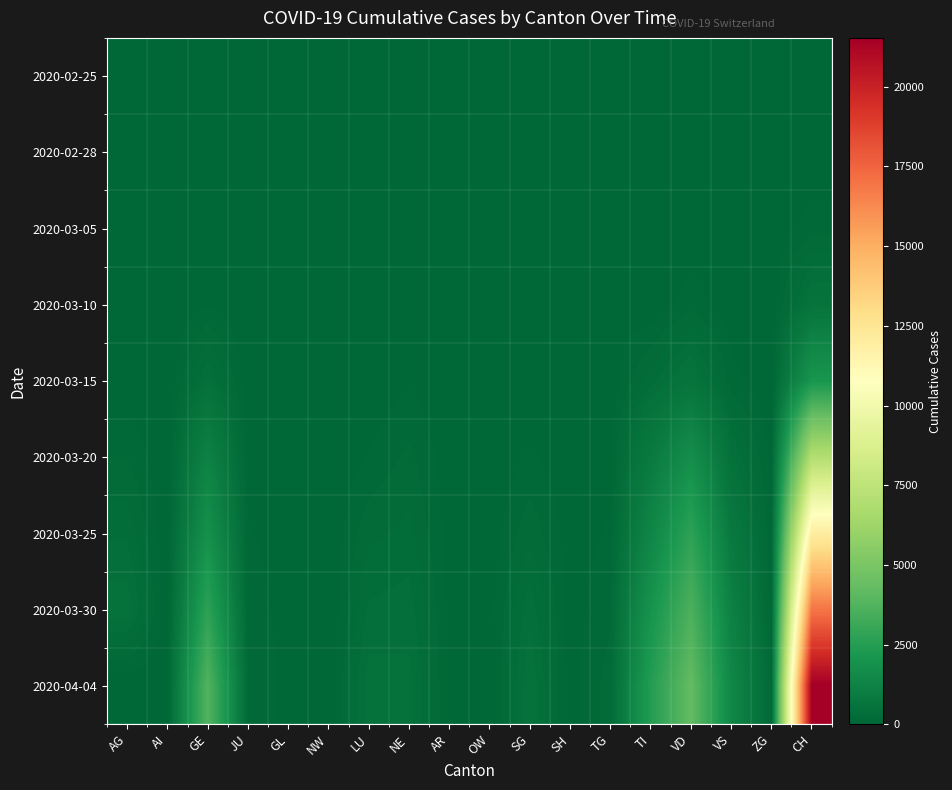

Which has a higher value, SH or NW?

SH